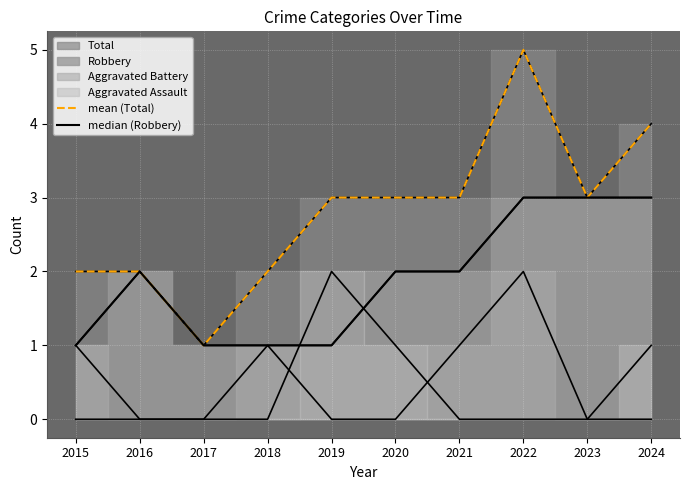

What is the difference between the maximum and second lowest values in the mean (Total) series?

3